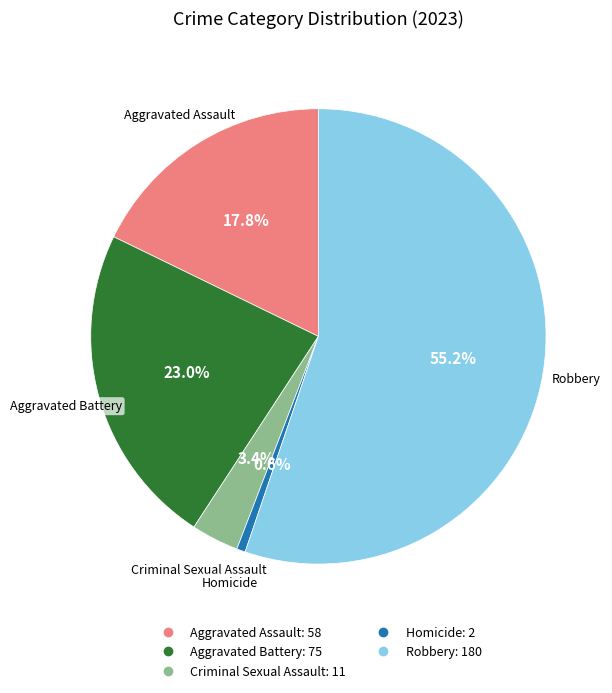

Which slice is the smallest?

Homicide